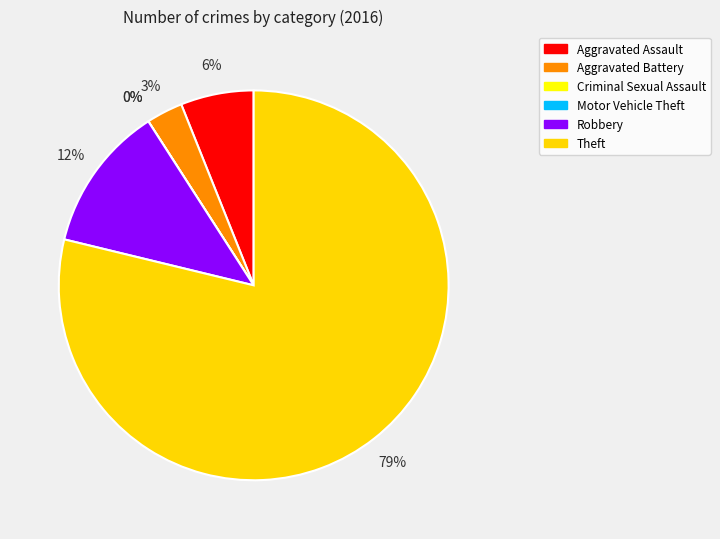

To the nearest percent, what is the difference between the largest and smallest slice percentages?

79%